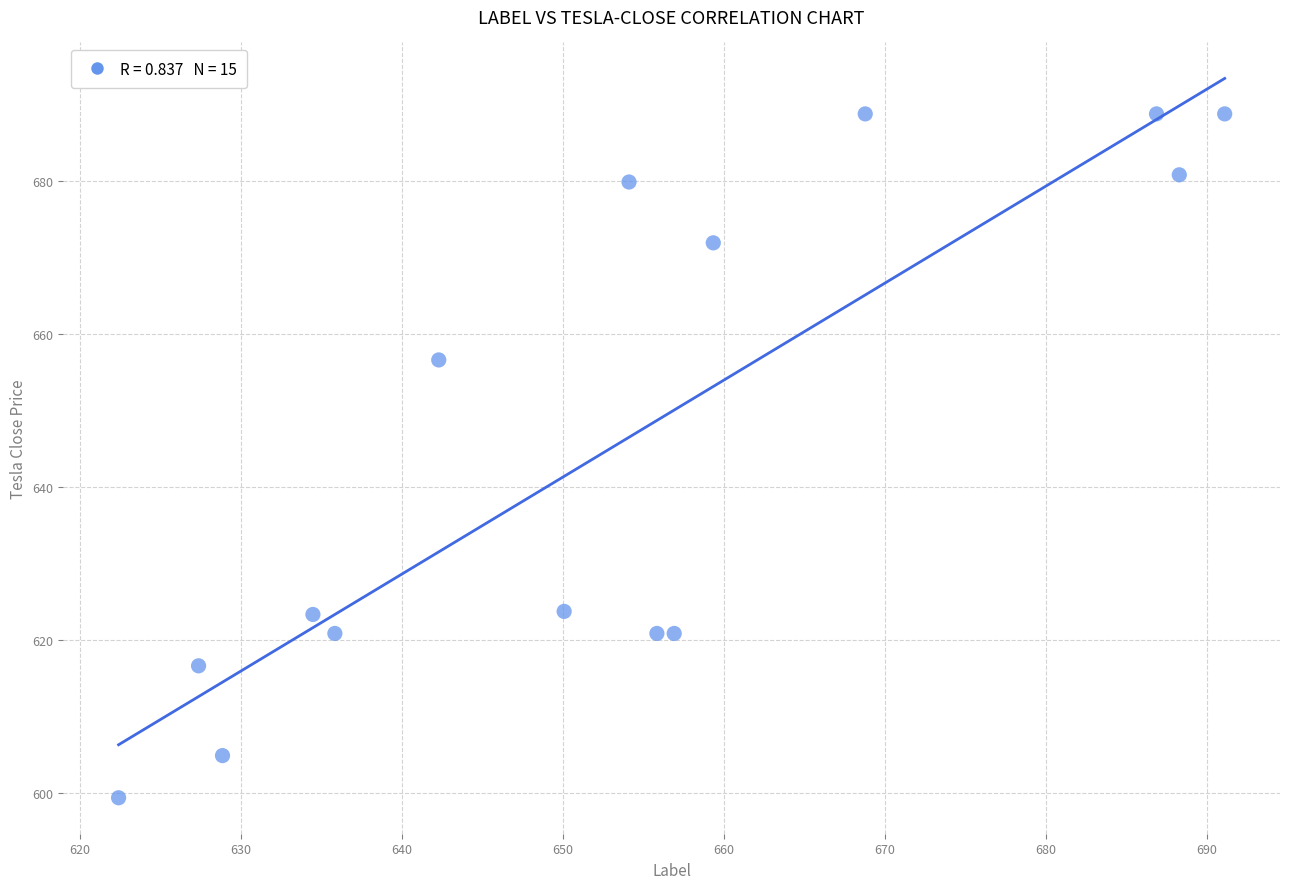

What Y value in the scatter plot is closest to 644?

656.6